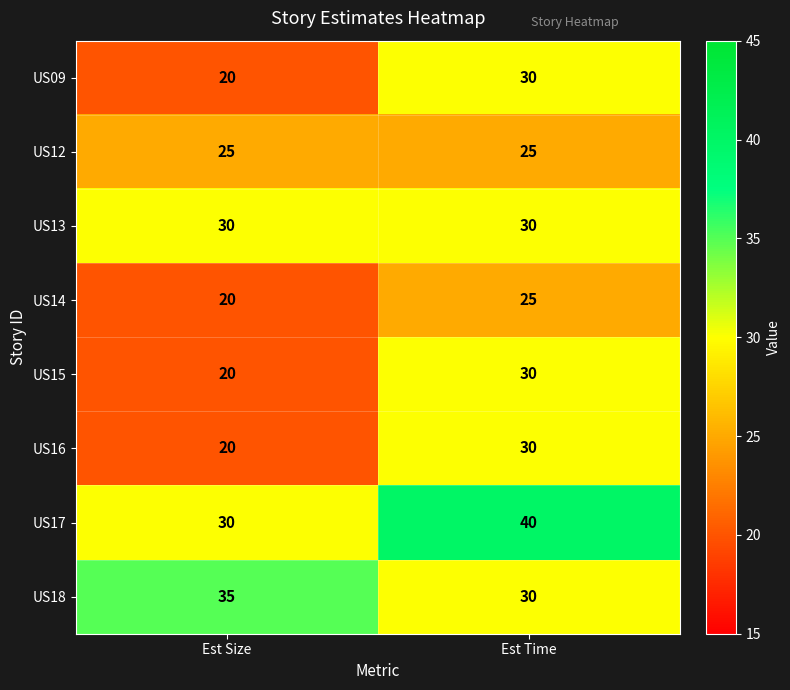

What is the greatest value displayed?

40